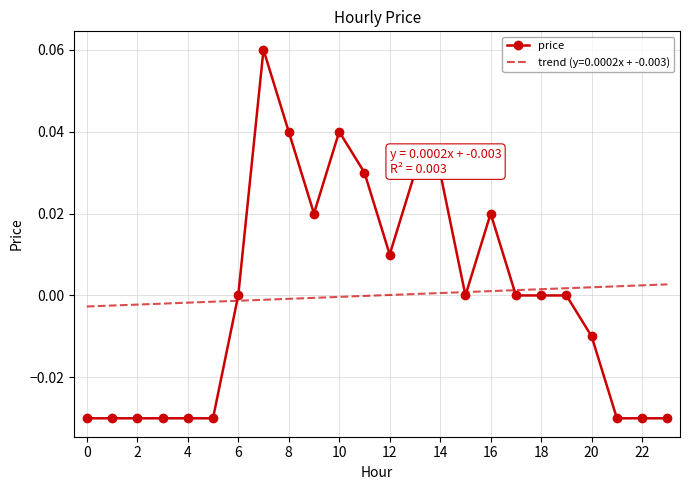

Is it true that price equals -0.1 at 22?

False